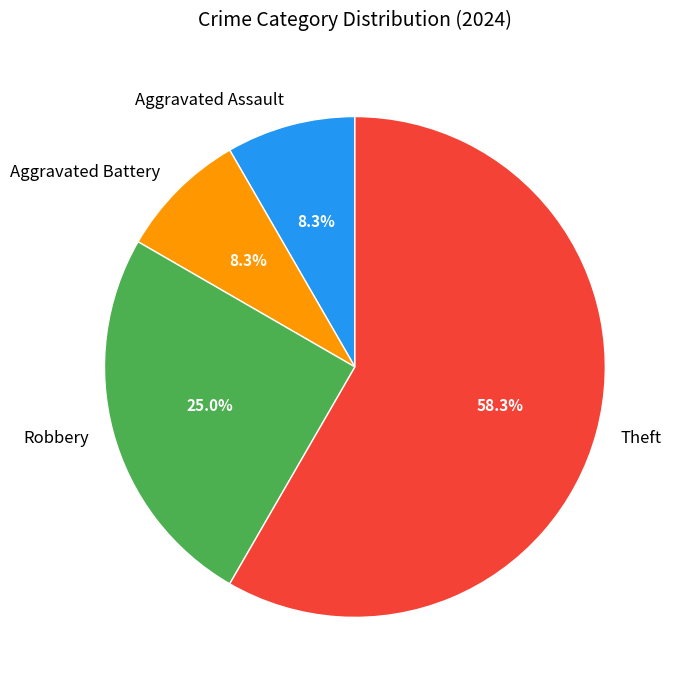

Approximately how many times larger is the value at Theft compared to Aggravated Assault?

7.0